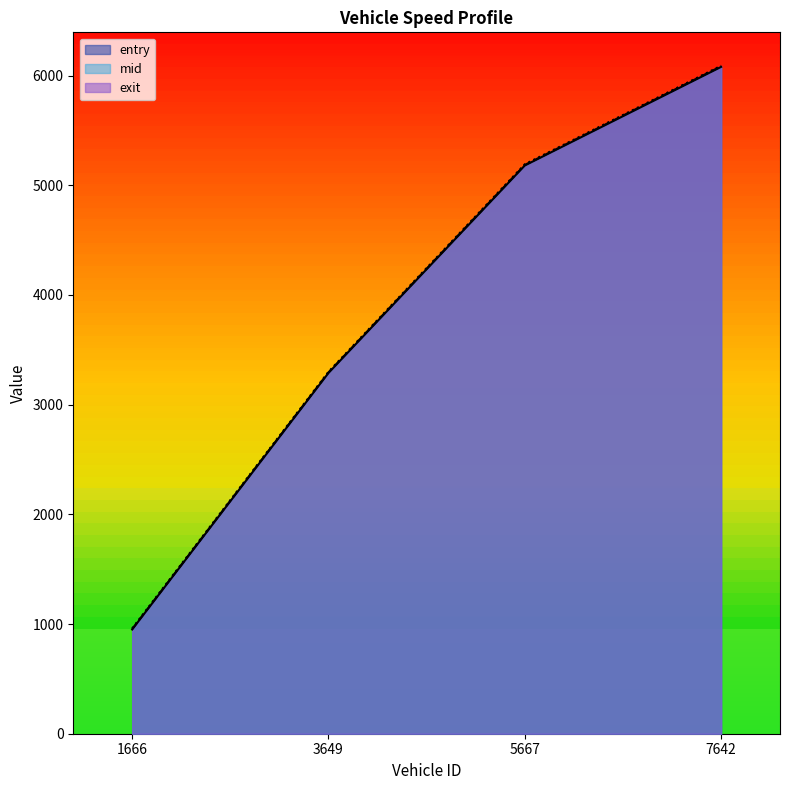

How many lines are shown in the chart?

3